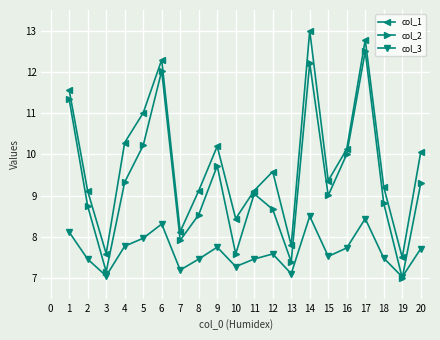

What is the value of the col_3 point at the 14th from the left?

8.5